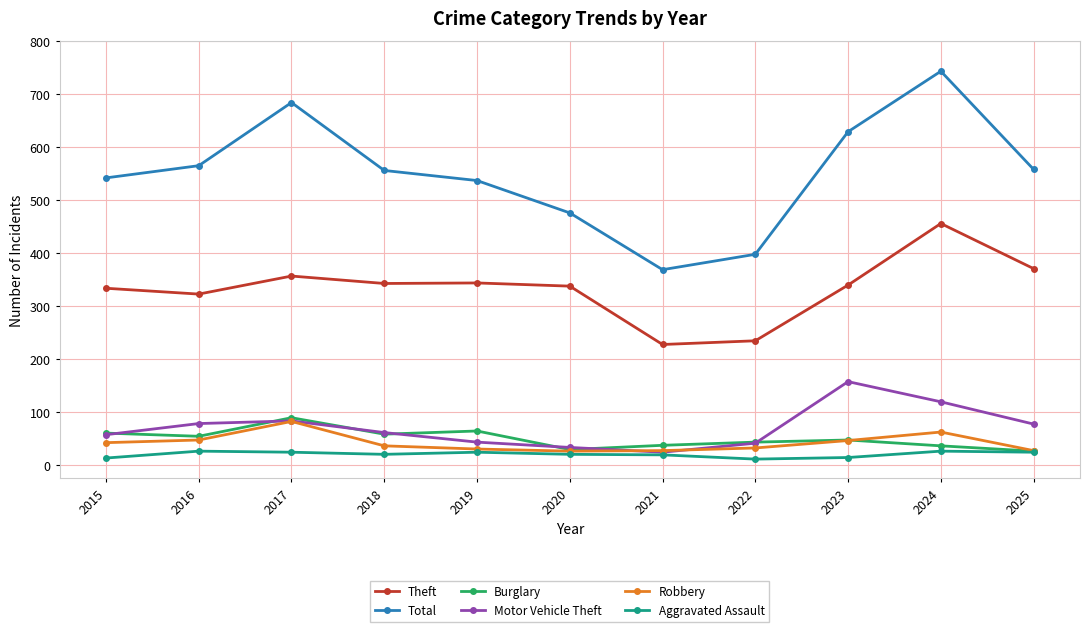

In Total, how many points are higher than both neighbors (excluding endpoints)?

2